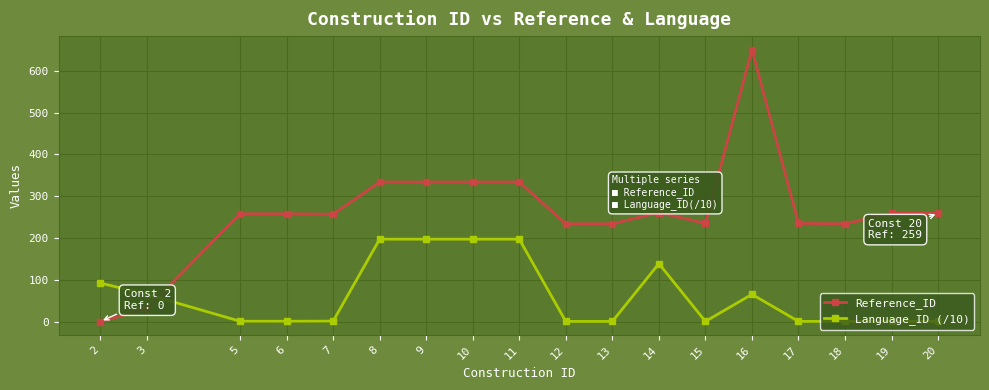

Read the Reference_ID value at 10.

334.0